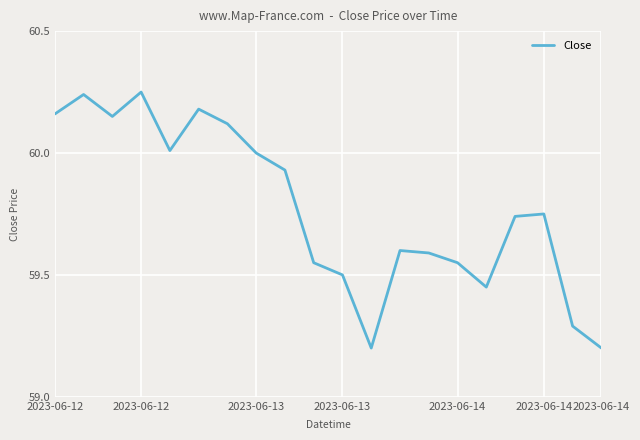

Does the chart display data point markers on the line(s)?

No